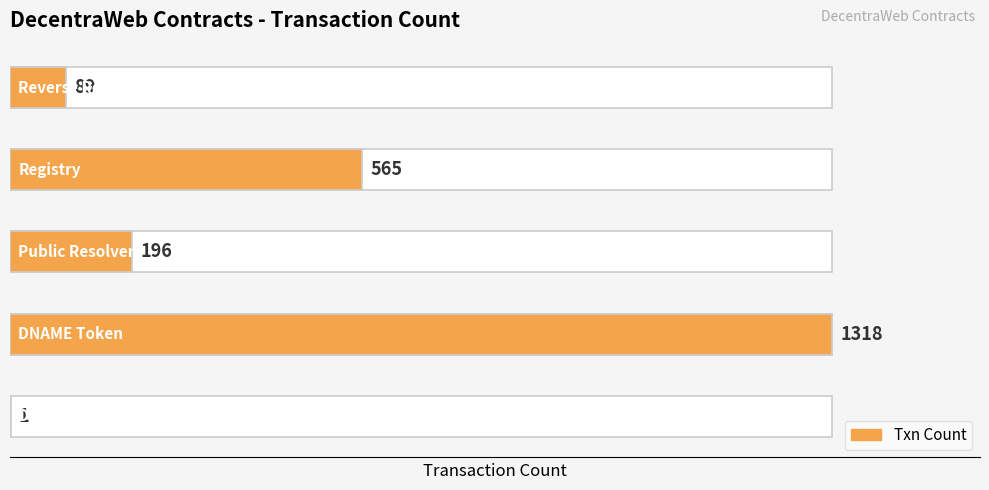

True or false: the data shows 89 at 4.

True